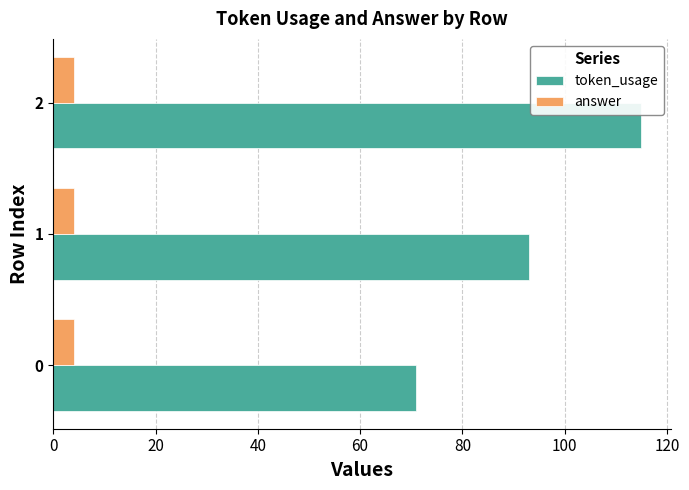

Which series has the largest total across all categories?

token_usage